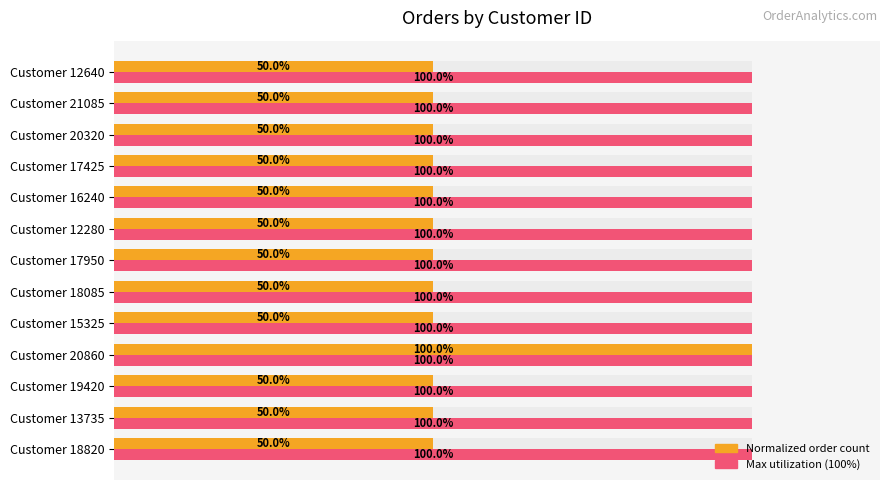

What value does the Order Count (normalized) series have at Customer 19420?

50.0